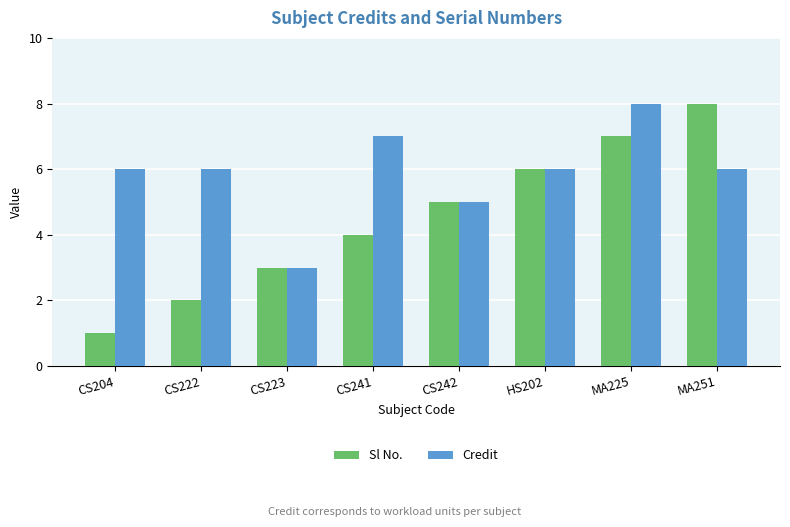

What is the highest value of the Sl No. series?

8